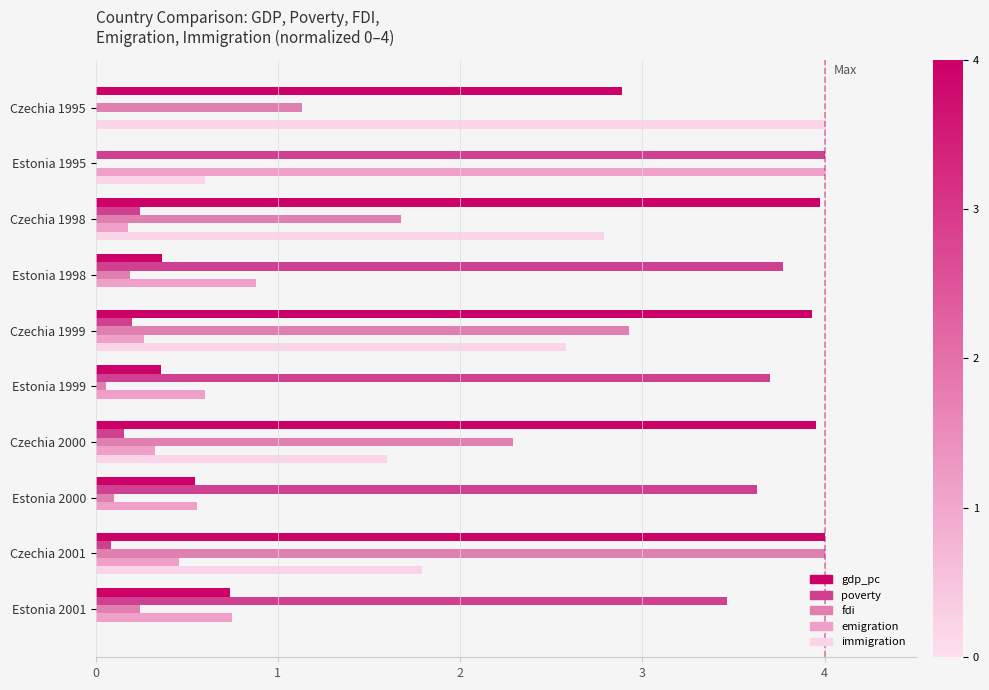

Is the value of gdp_pc at Estonia 1995 greater than the value of emigration at Czechia 2000?

No